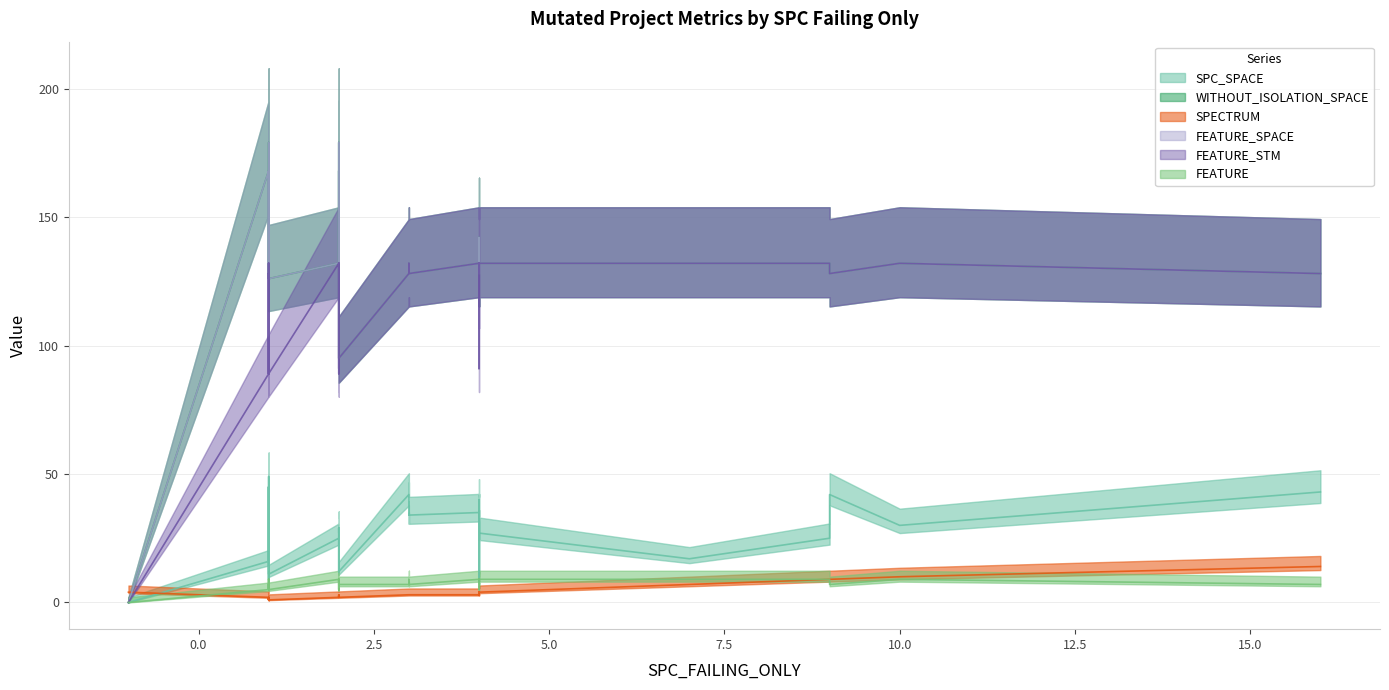

What are all the series names shown in the legend?

SPC_SPACE, WITHOUT_ISOLATION_SPACE, SPECTRUM, FEATURE_SPACE, FEATURE_STM, FEATURE